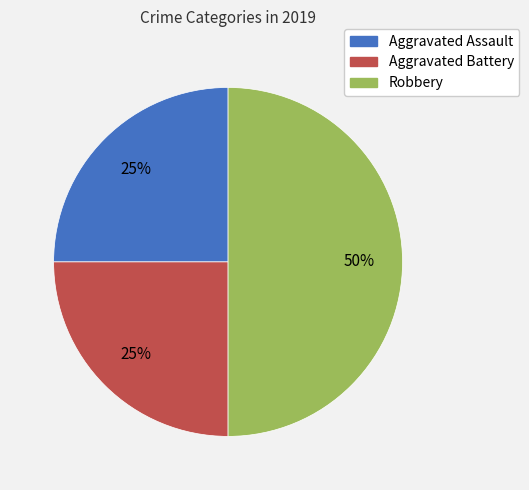

Which slice is the largest?

Robbery